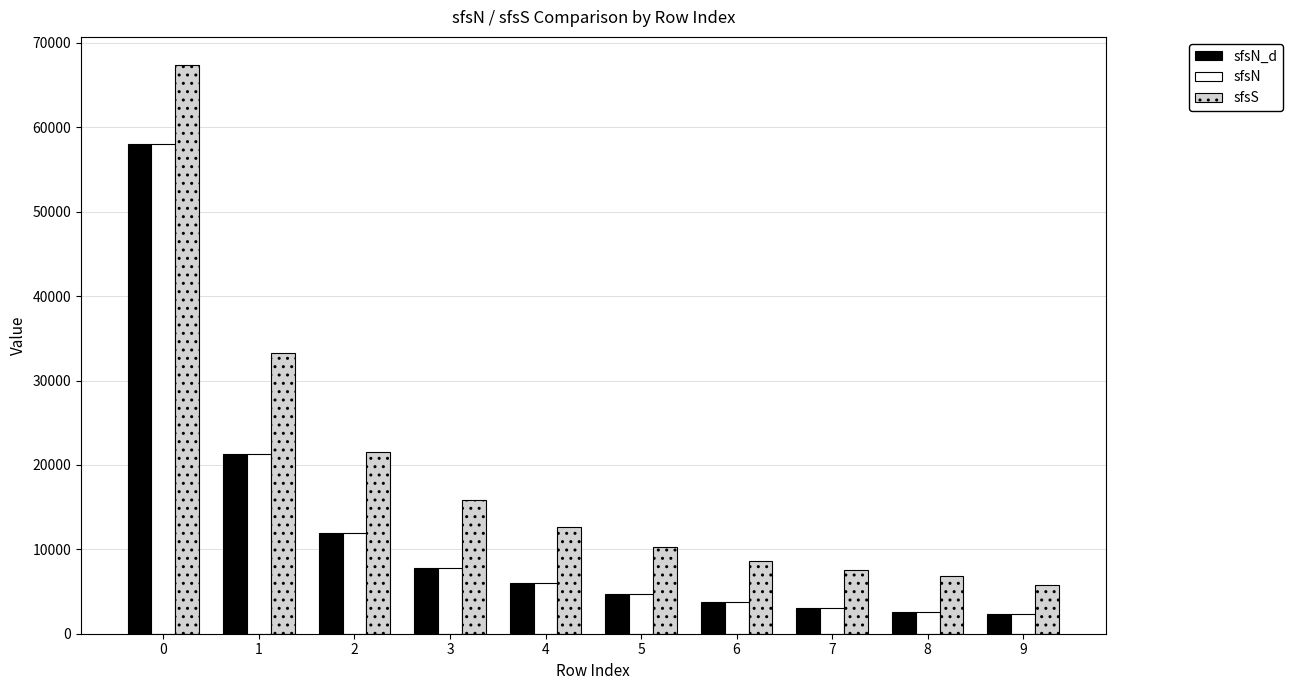

Read the sfsN_d value at 1, to the nearest 50.

21250